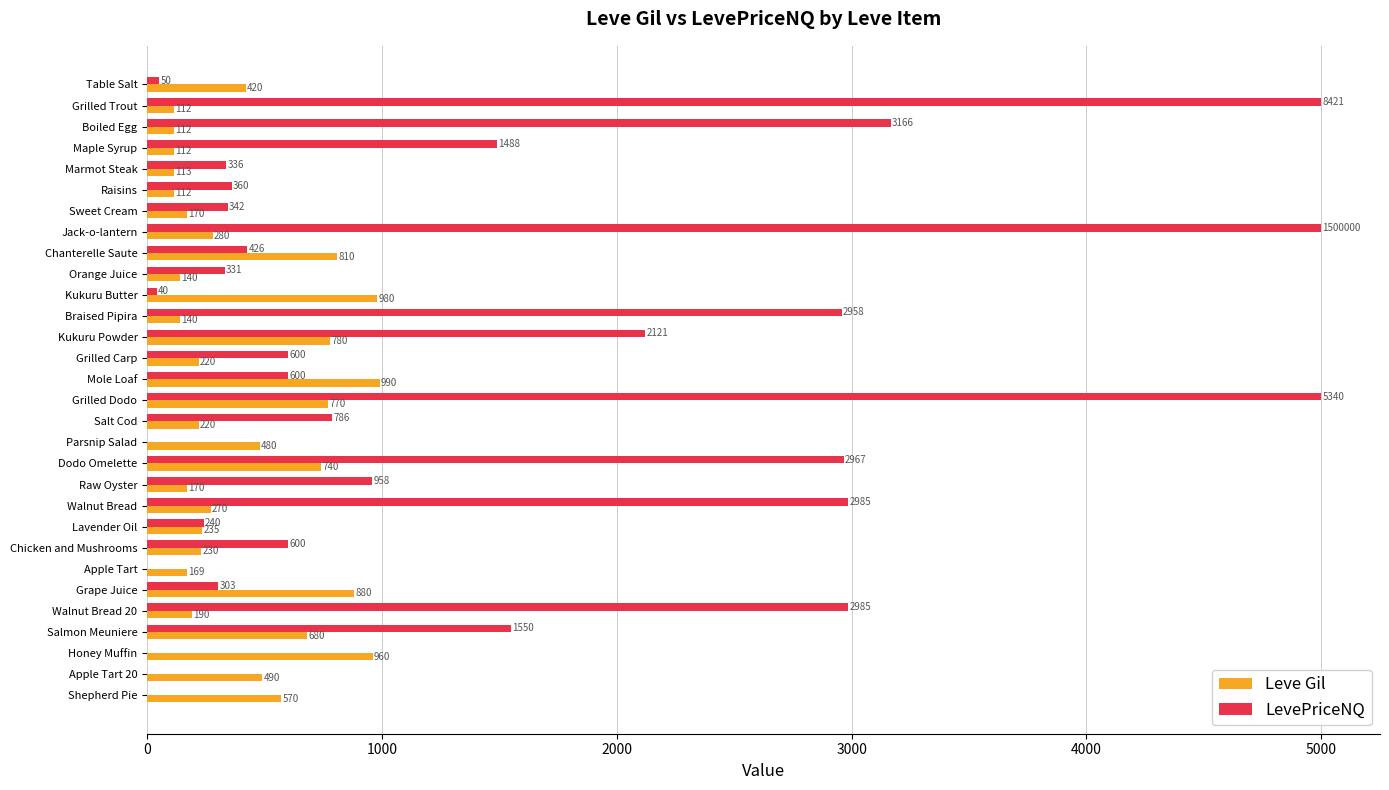

The LevePriceNQ series shows 892.9 at Maple Syrup. True or false?

False